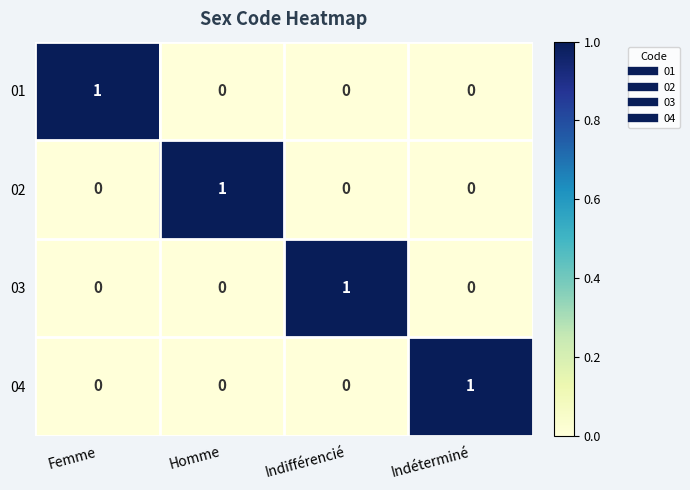

Reading right to left, list all the values displayed in this chart.

01: Indéterminé=0	Indifférencié=0	Homme=0	Femme=1
02: Indéterminé=0	Indifférencié=0	Homme=1	Femme=0
03: Indéterminé=0	Indifférencié=1	Homme=0	Femme=0
04: Indéterminé=1	Indifférencié=0	Homme=0	Femme=0